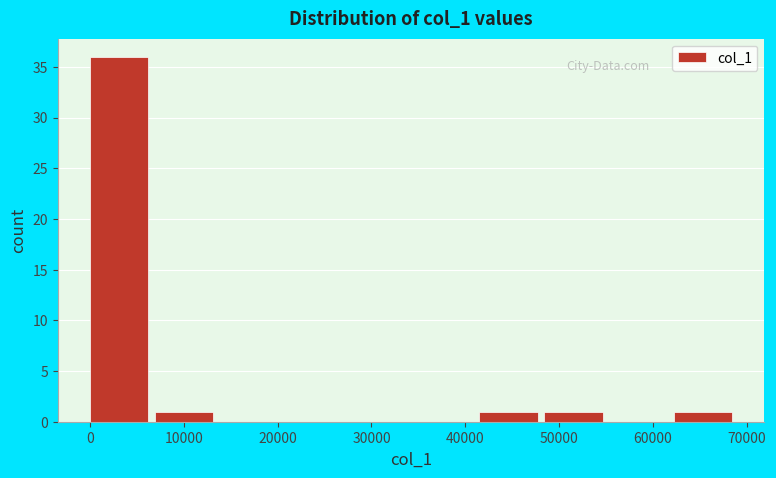

Reading left to right, transcribe this chart: for each bar, give the range it covers on the x-axis and its height. Neither the bar edges nor the heights are printed on the chart, so give them approximately, as read against the axes.

0 to 7000: 36
7000 to 14000: 1
14000 to 21000: 0
21000 to 28000: 0
28000 to 35000: 0
35000 to 41000: 0
41000 to 48000: 1
48000 to 55000: 1
55000 to 62000: 0
62000 to 69000: 1